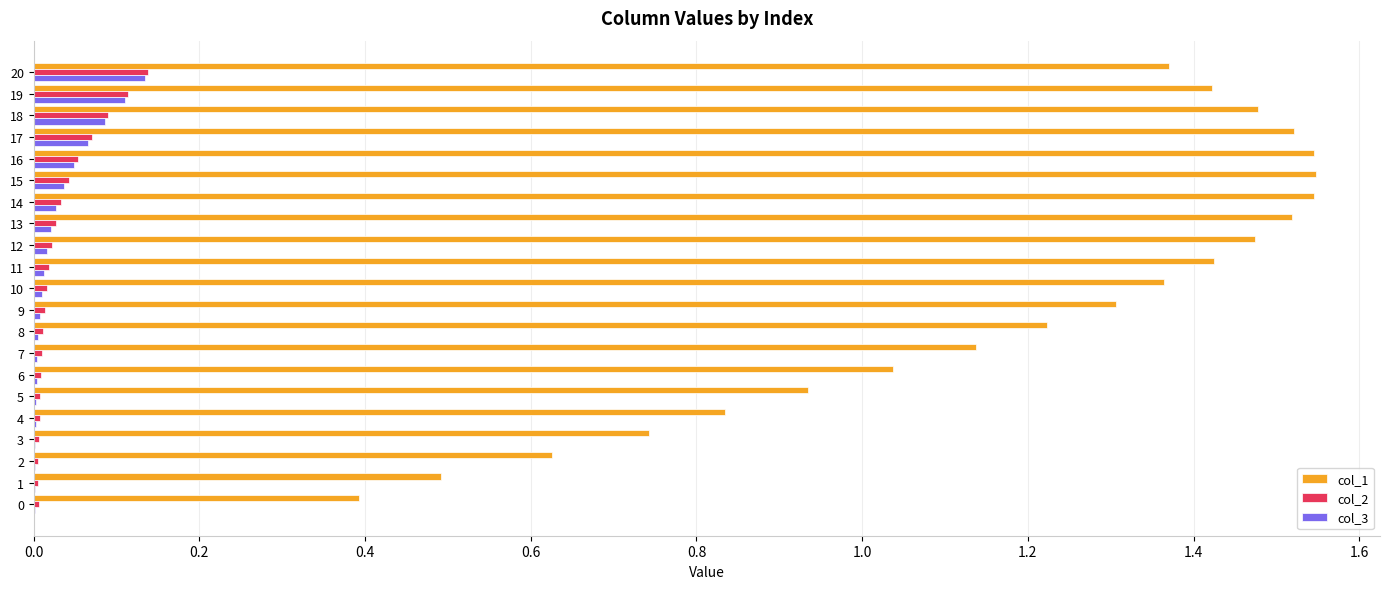

True or false: col_3 has a value of 0.1 at 18.

True